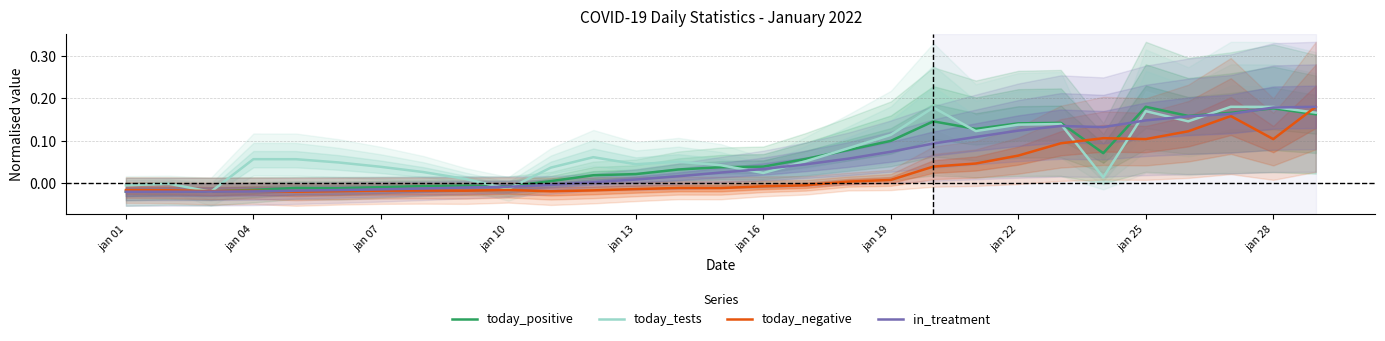

Reading right to left, what are all the values shown in this chart?

today_positive: 0.2	0.2	0.2	0.2	0.2	0.1	0.1	0.1	0.1	0.1	0.1	0.1	0.1	0.0	0.0	0.0	0.0	0.0	0.0	-0.0	-0.0	-0.0	-0.0	-0.0	-0.0	-0.0	-0.0	-0.0	-0.0
today_tests: 0.2	0.2	0.2	0.1	0.2	0.0	0.1	0.1	0.1	0.2	0.1	0.1	0.1	0.0	0.0	0.1	0.0	0.1	0.0	-0.0	0.0	0.0	0.0	0.0	0.1	0.1	-0.0	-0.0	-0.0
today_negative: 0.2	0.1	0.2	0.1	0.1	0.1	0.1	0.1	0.0	0.0	0.0	0.0	-0.0	-0.0	-0.0	-0.0	-0.0	-0.0	-0.0	-0.0	-0.0	-0.0	-0.0	-0.0	-0.0	-0.0	-0.0	-0.0	-0.0
in_treatment: 0.2	0.2	0.2	0.2	0.1	0.1	0.1	0.1	0.1	0.1	0.1	0.1	0.0	0.0	0.0	0.0	0.0	0.0	-0.0	-0.0	-0.0	-0.0	-0.0	-0.0	-0.0	-0.0	-0.0	-0.0	-0.0